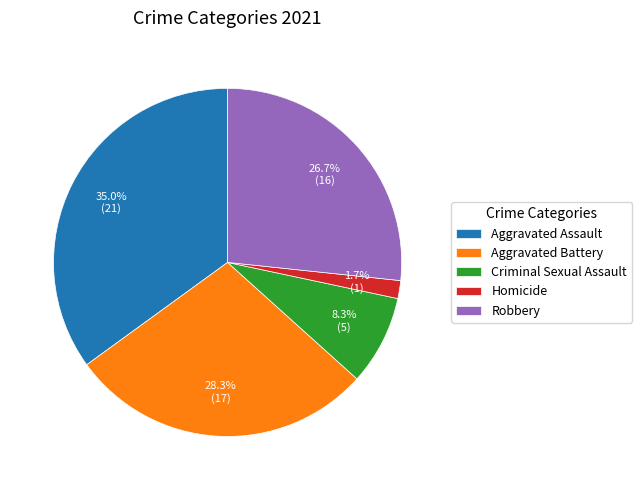

The Robbery slice represents 21% of the pie. True or false?

False